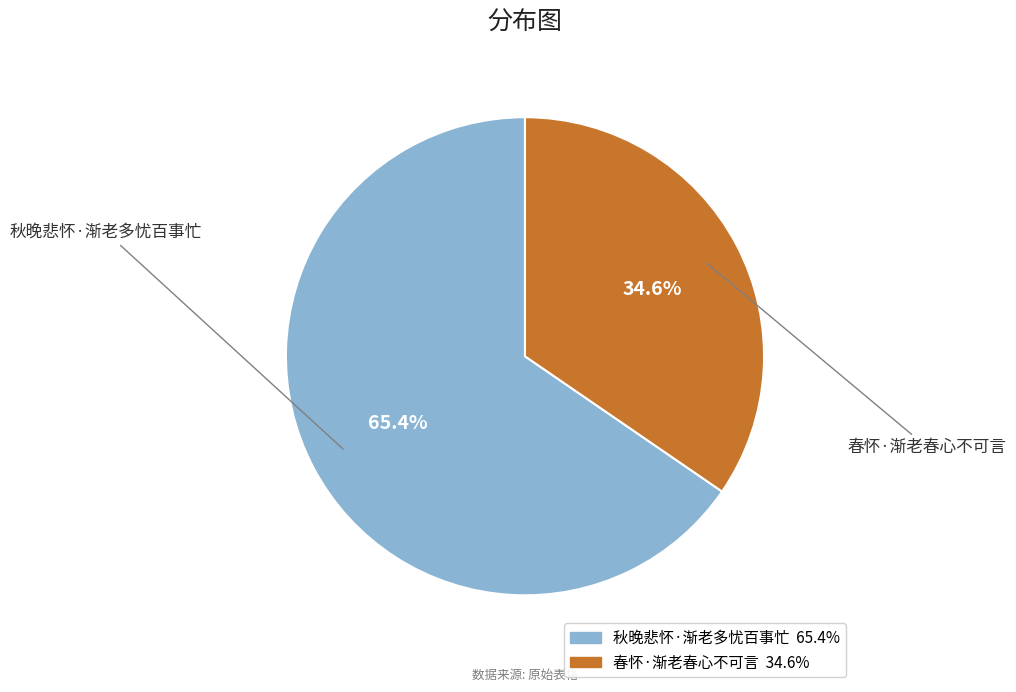

Does 秋晚悲怀·渐老多忧百事忙 account for over 50% of the chart?

Yes